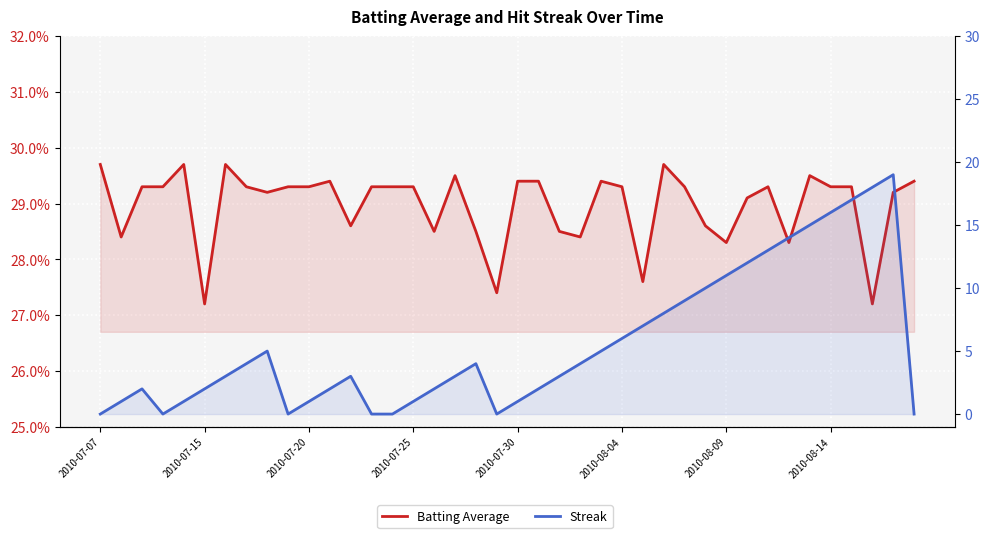

What are all the series names shown in the legend?

Batting Average, Streak